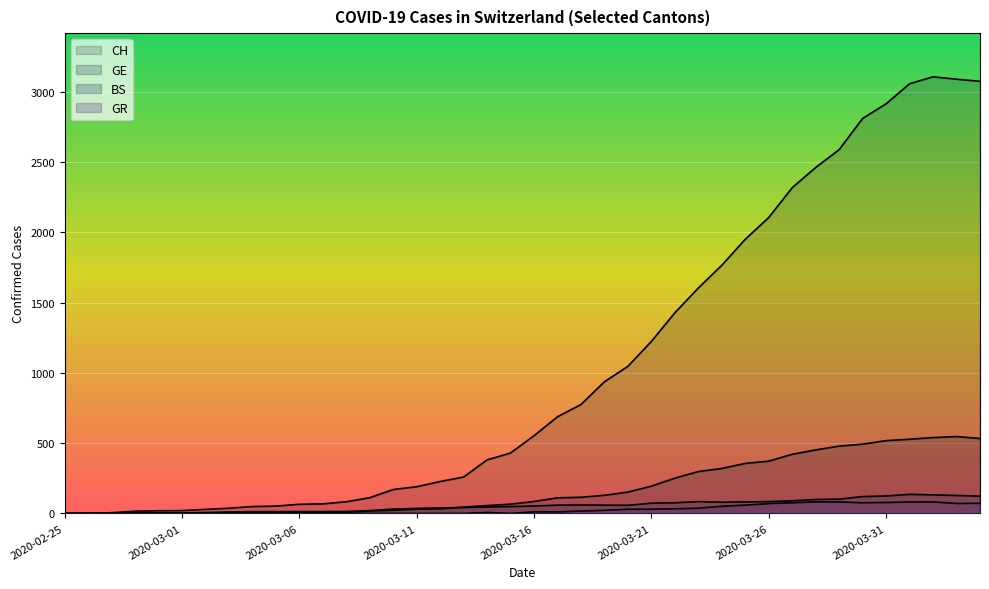

How many lines are shown in the chart?

4